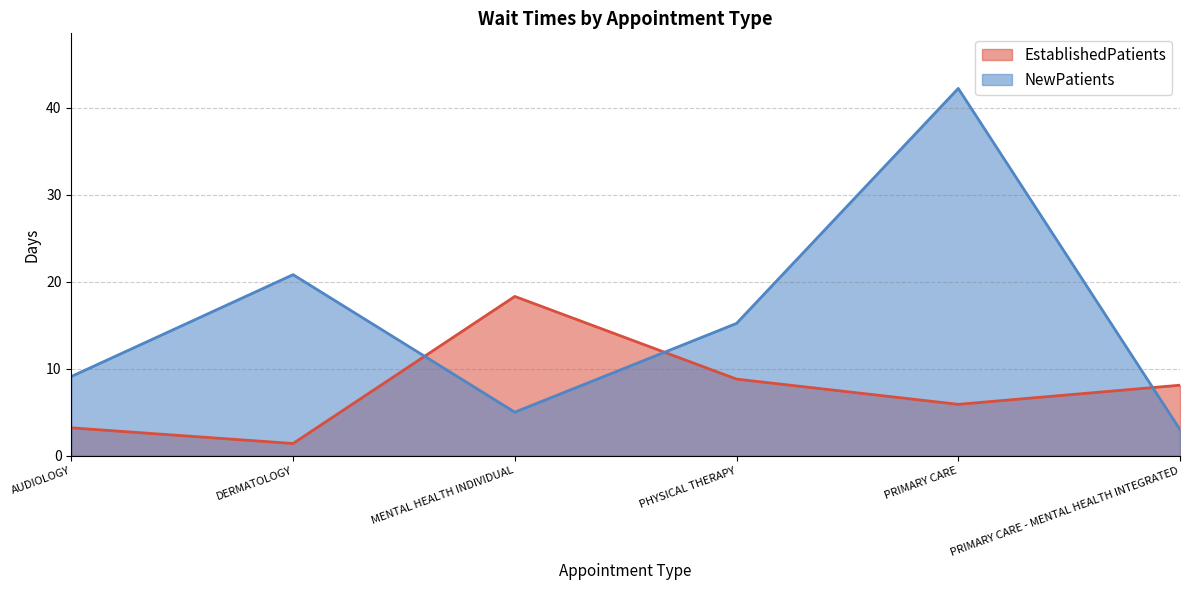

At which category does NewPatients reach its first local peak?

DERMATOLOGY